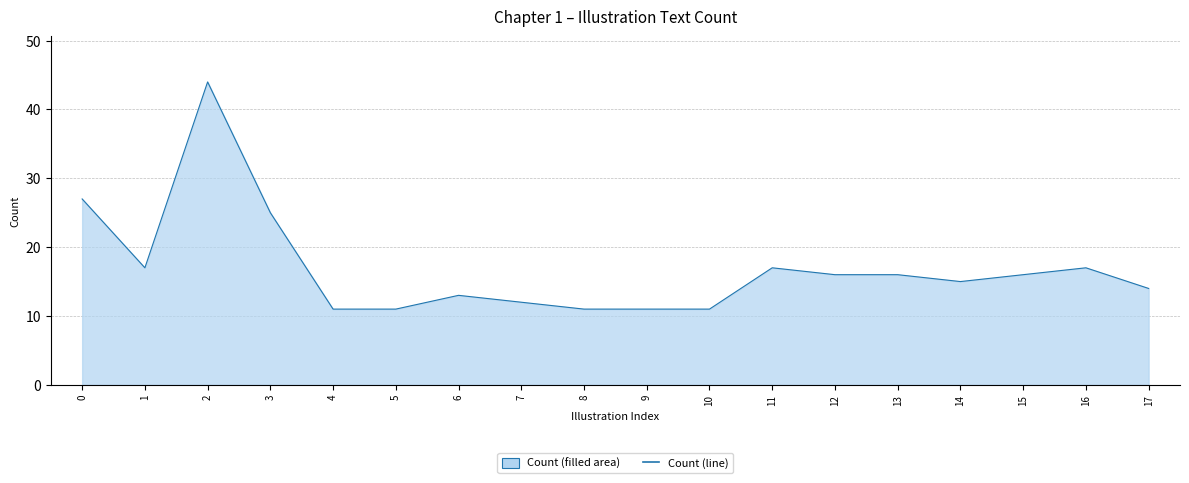

What is the ratio of the value at 3 to the value at 10?

2.3